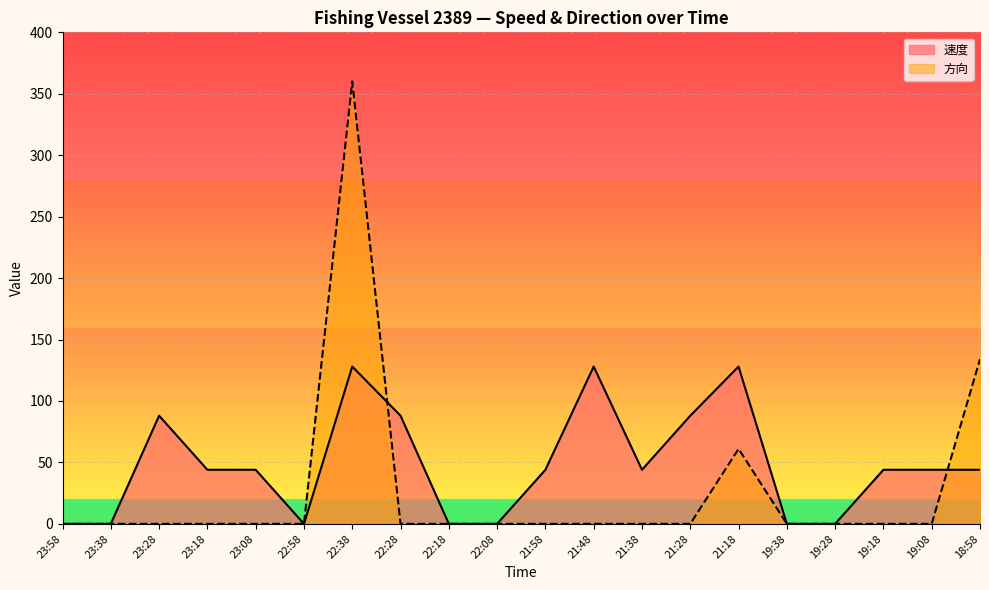

Which has a higher value, 21:38 or 19:28?

21:38